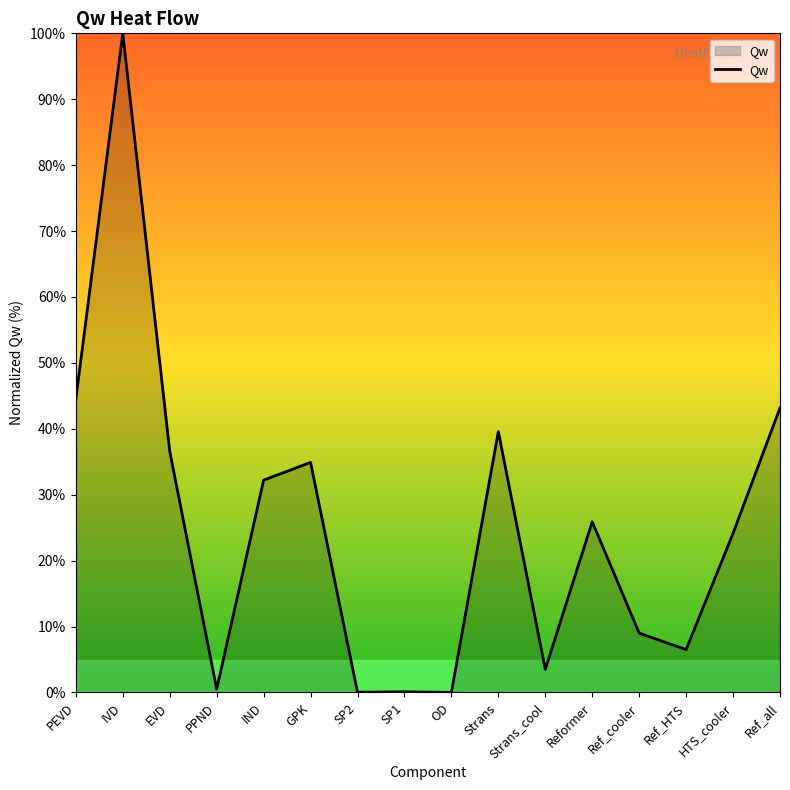

Approximately how many times larger is the value at Reformer compared to Strans?

0.7